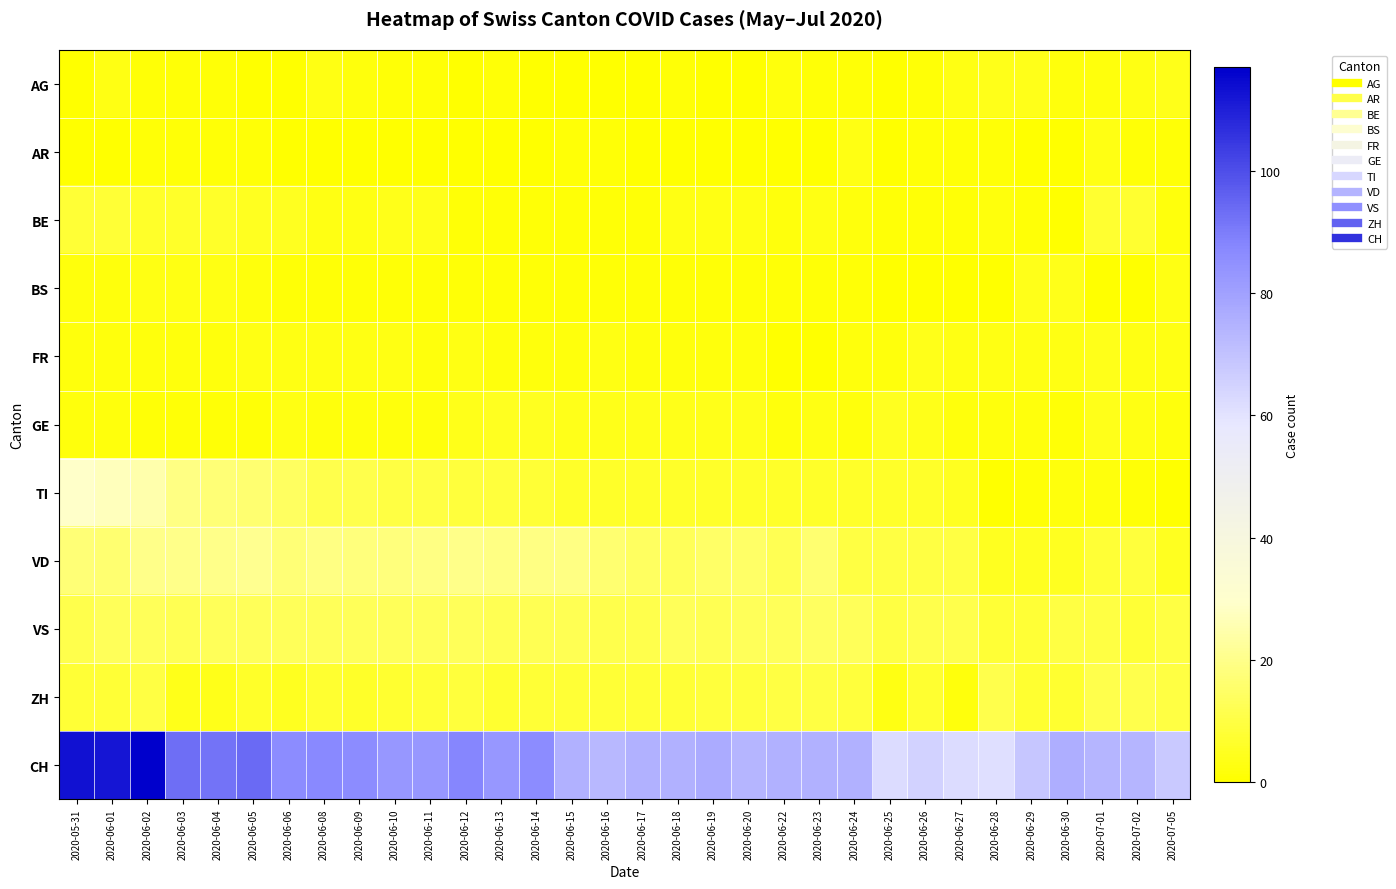

Which has a higher value, 2020-06-15 or 2020-06-24?

2020-06-24